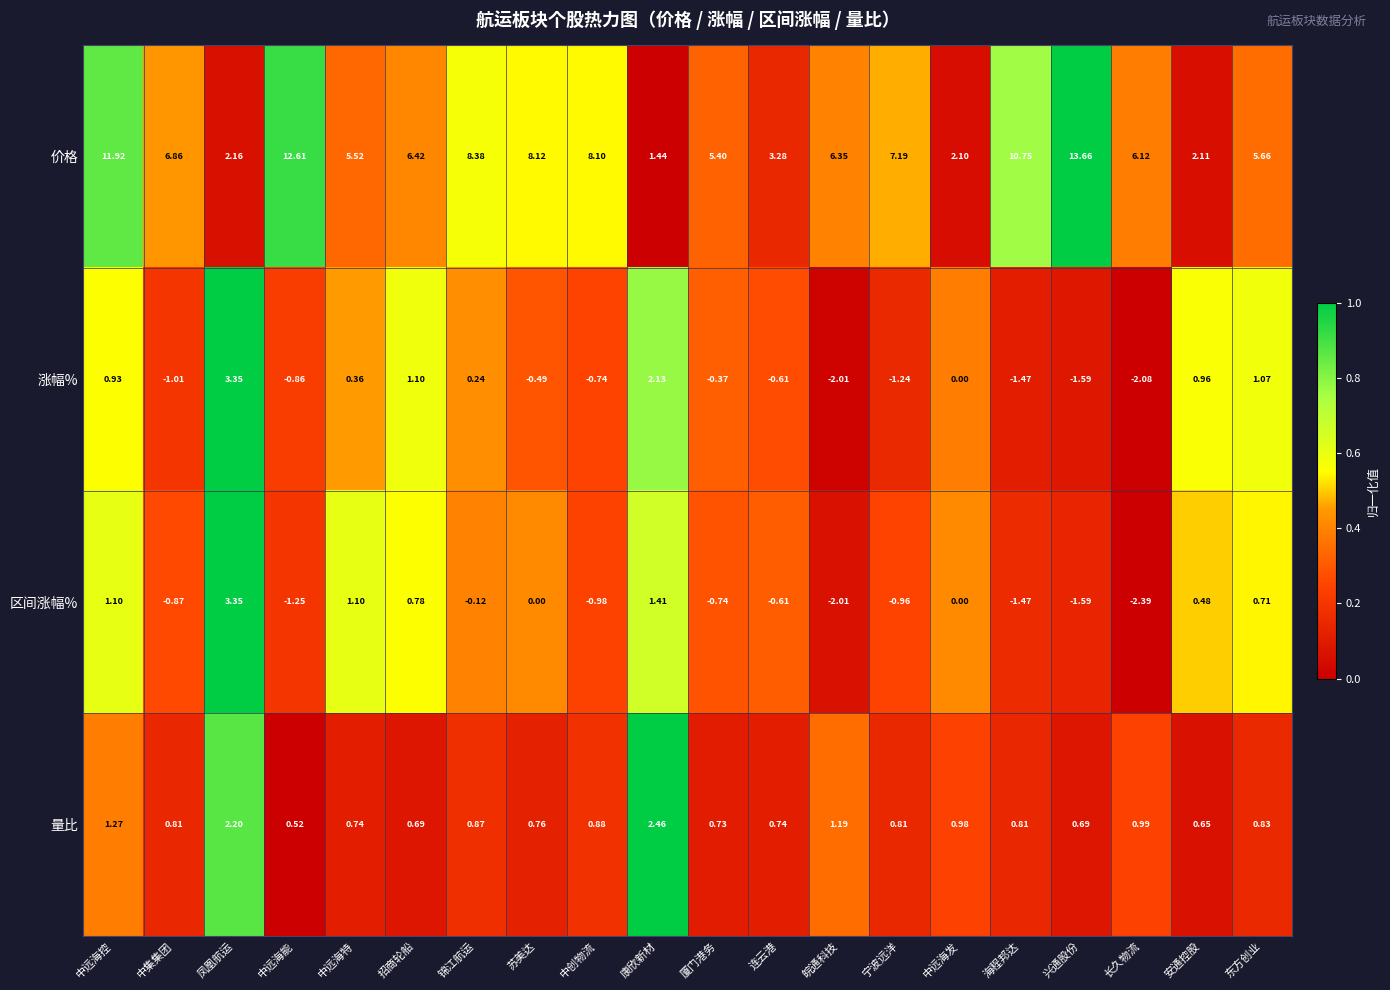

Which series has the largest total across all categories?

价格